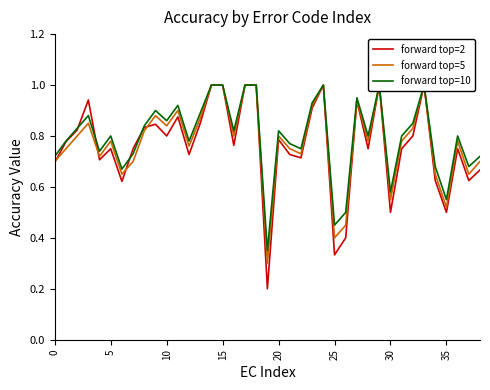

What is the lowest value of the forward top=2 series?

0.2